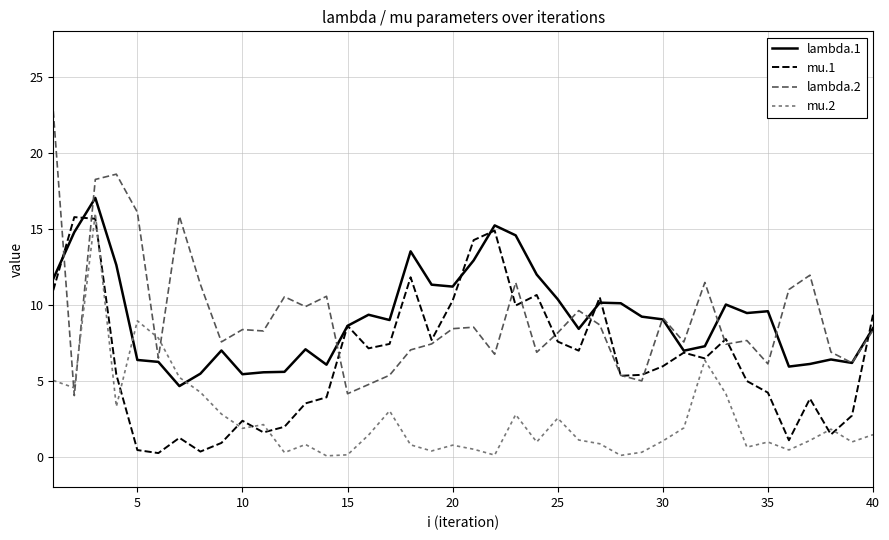

Which series has the largest range (max minus min)?

lambda.2